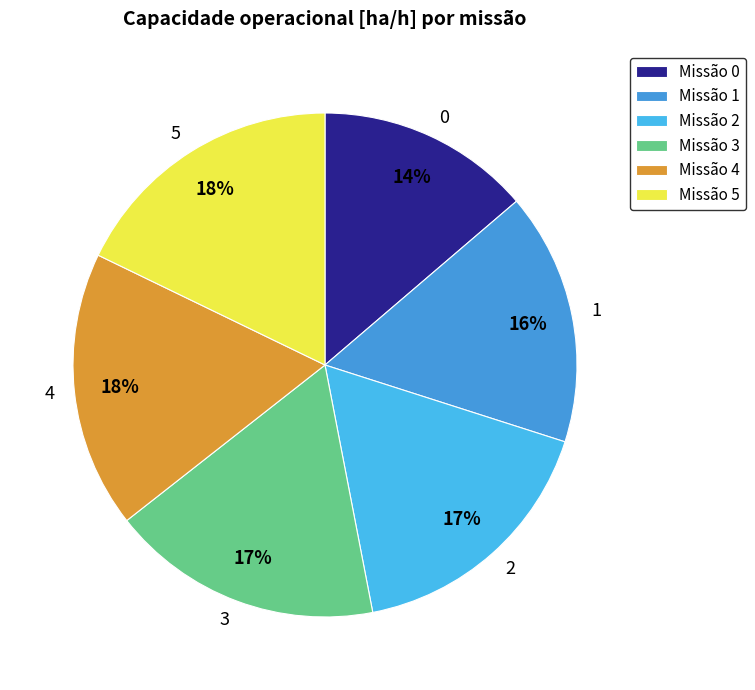

Does 4 represent more than half of the total?

No